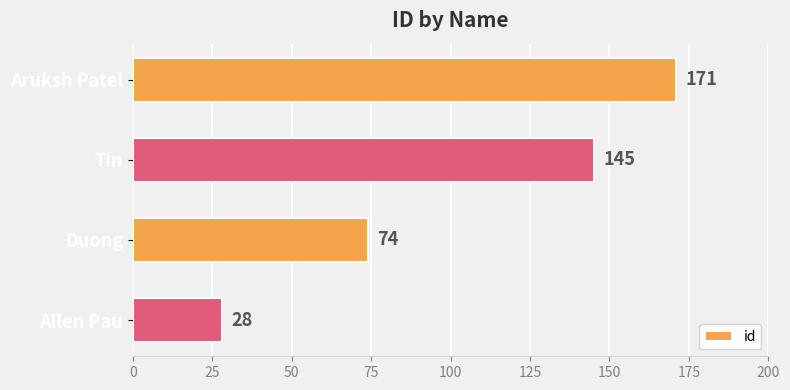

How many bars are there in total?

4